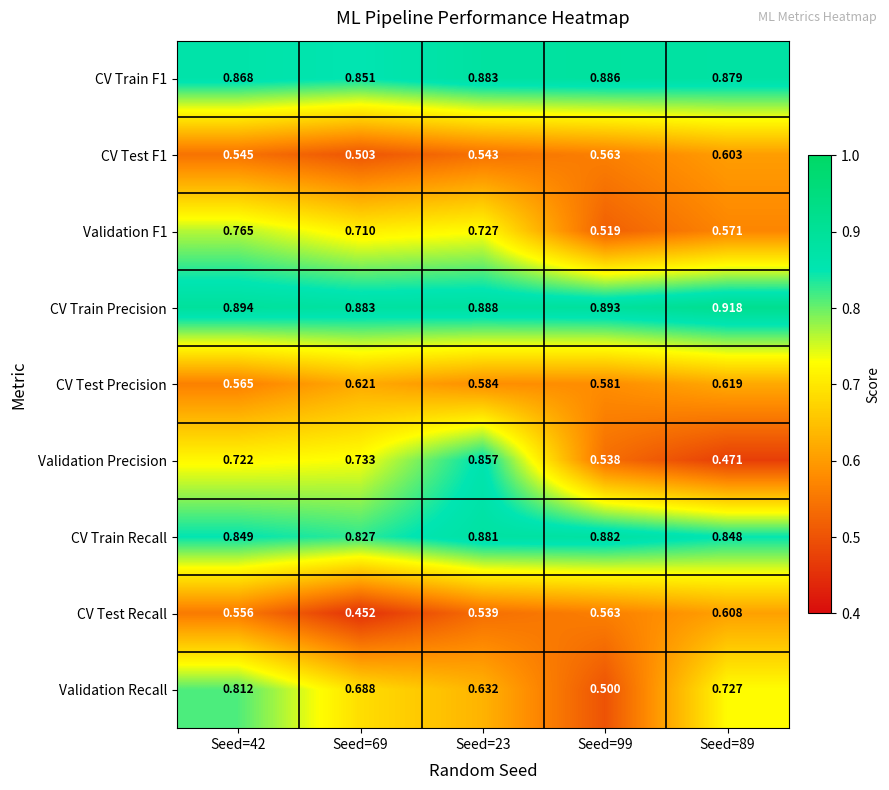

Rank the series by their maximum value, from lowest to highest.

CV Test F1, CV Test Recall, CV Test Precision, Validation F1, Validation Recall, Validation Precision, CV Train Recall, CV Train F1, CV Train Precision